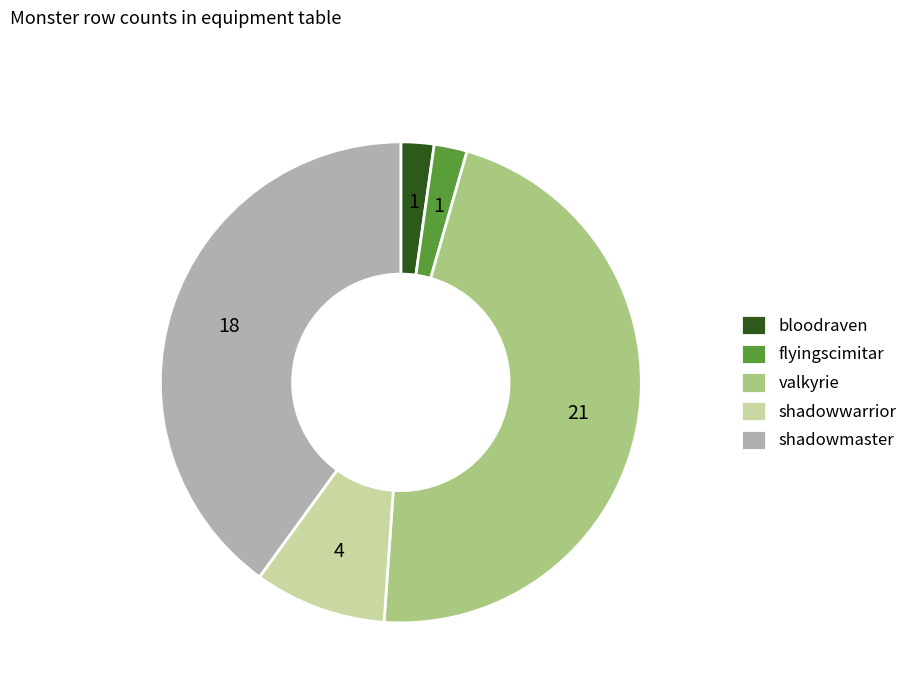

Is there any slice that represents more than half of the pie?

No